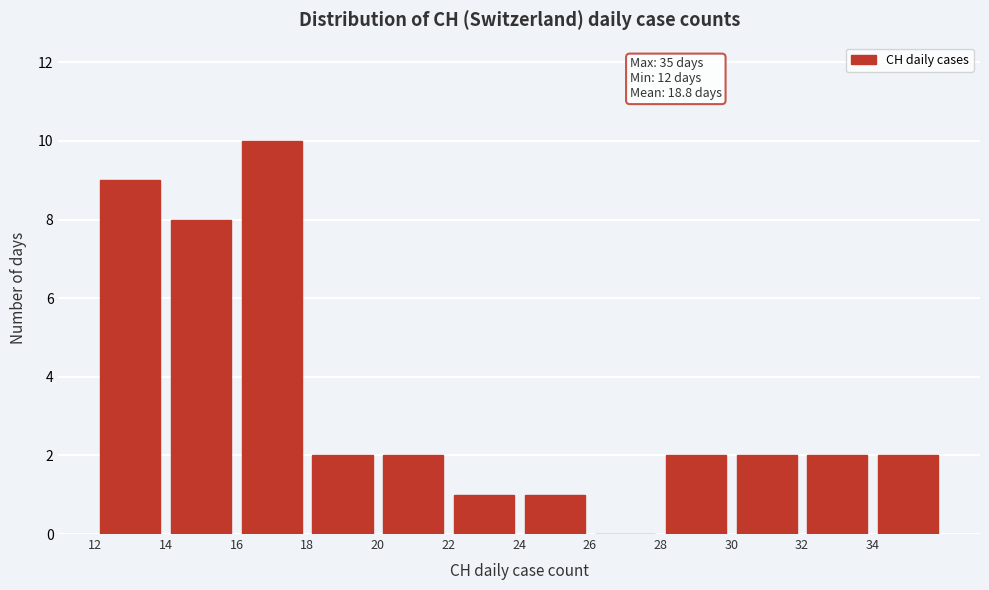

Which range on the x-axis has the tallest bar?

16 to 18